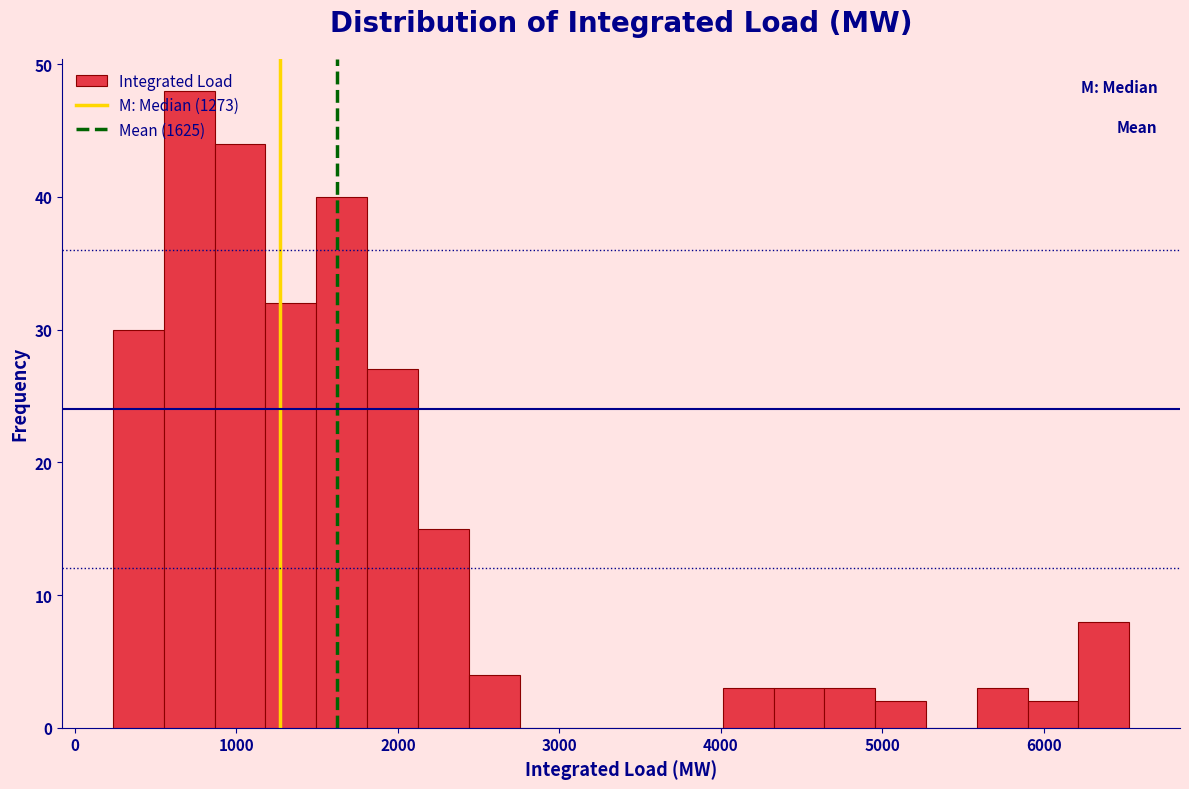

Read against the x-axis, roughly where is the centre of the tallest bar?

700